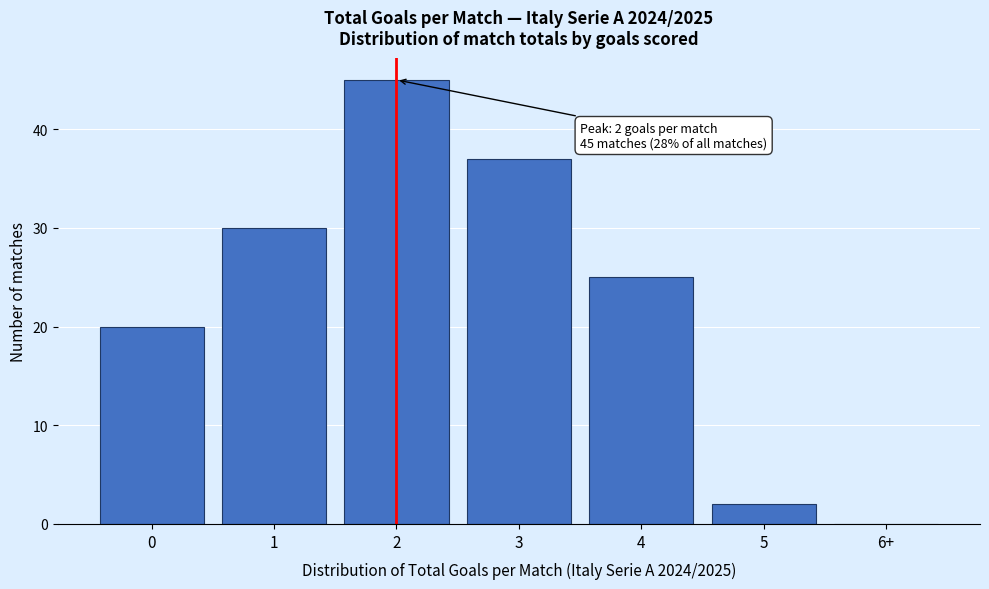

Reading left to right, transcribe all the data shown in this chart.

0=20	1=30	2=45	3=37	4=25	5=2	6+=0